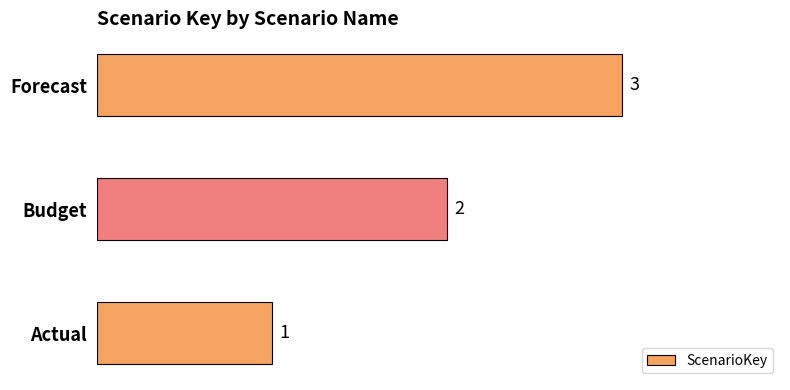

Which label corresponds to the smallest value in the chart?

Actual